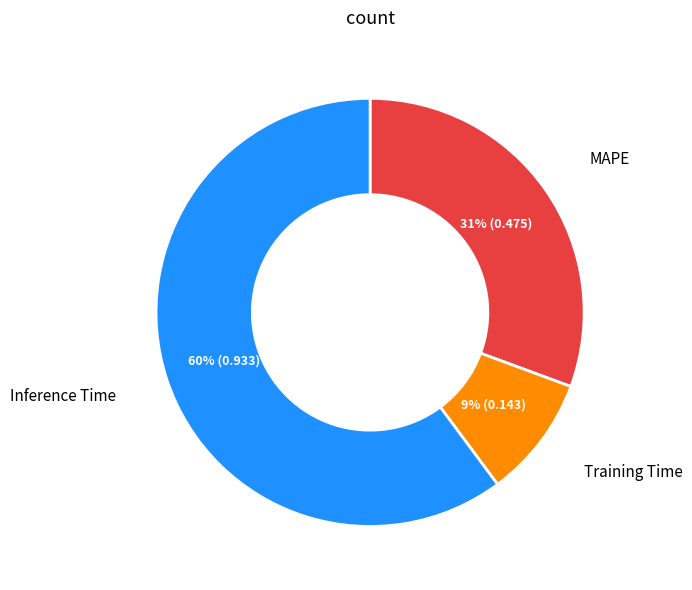

Does any single category account for the majority?

Yes